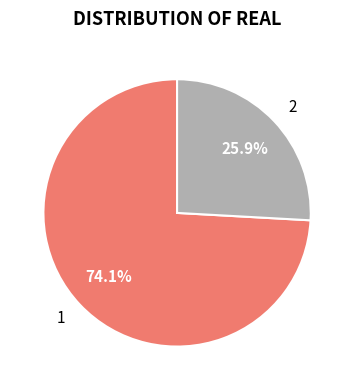

Rank the categories by value from lowest to highest.

2, 1